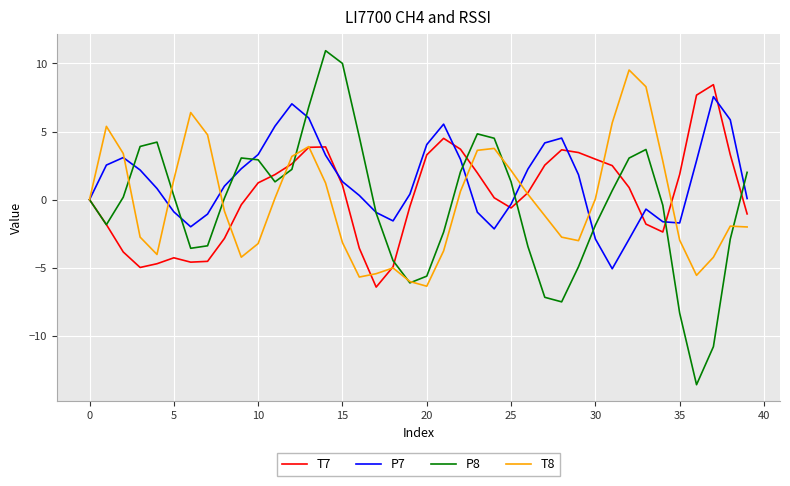

How many interior local peaks does the P7 series have?

6